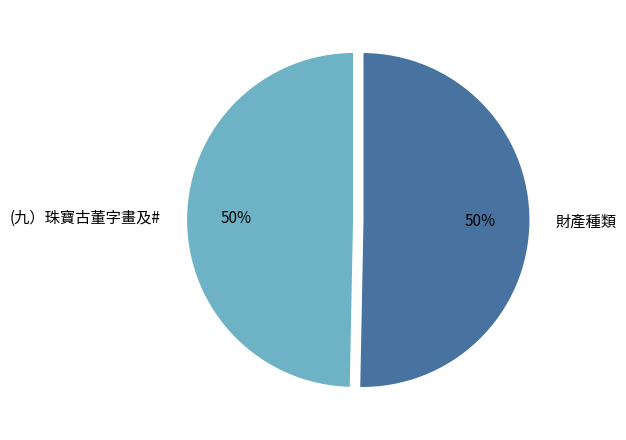

Is the sum of 財產種類 and (九）珠寶古董字畫及# greater than half?

Yes